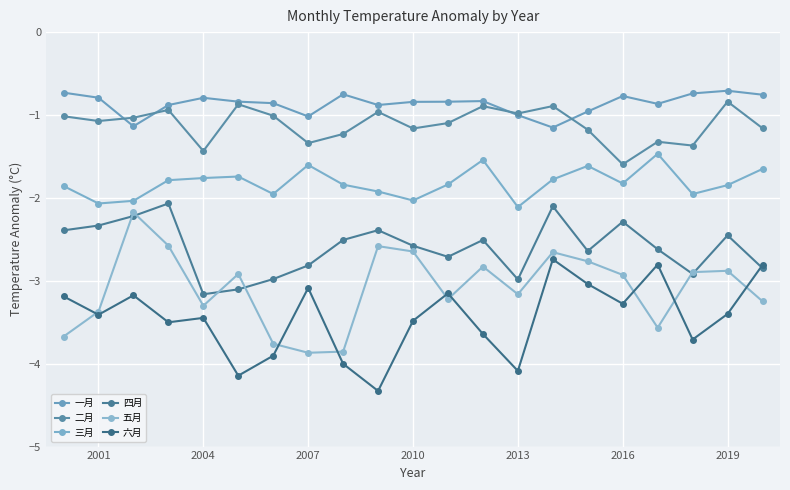

How many data points does each series have?

21